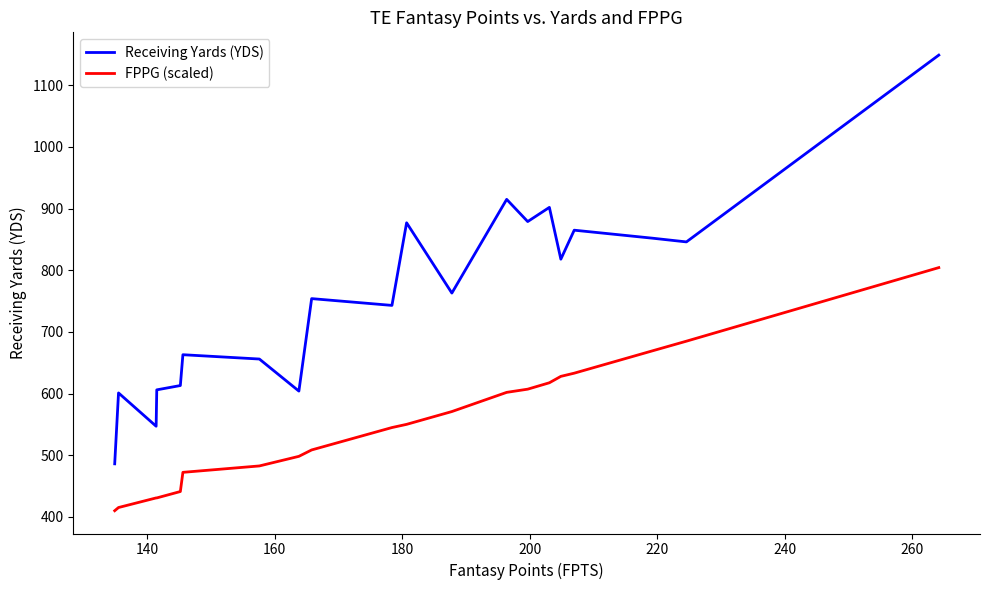

What is the difference between the maximum and minimum values in the Receiving Yards (YDS) series?

663.0